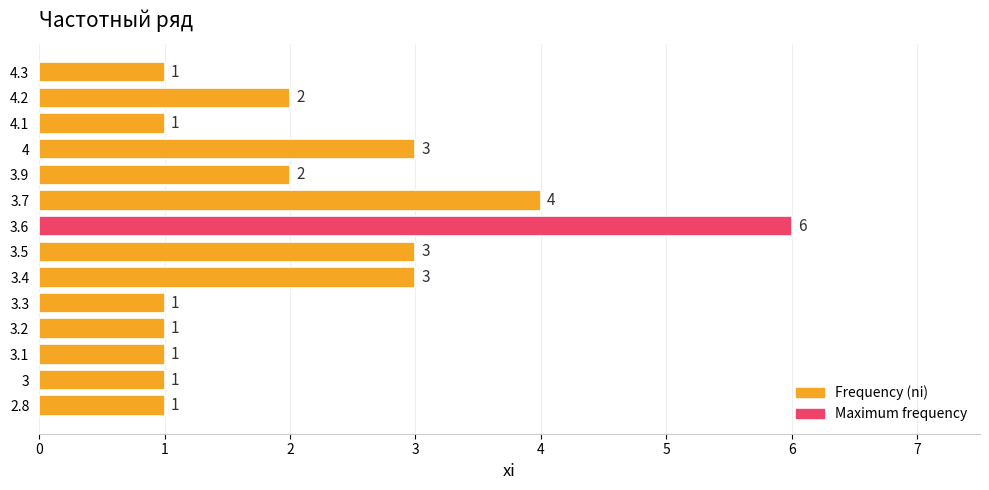

Does the chart contain any negative values?

No